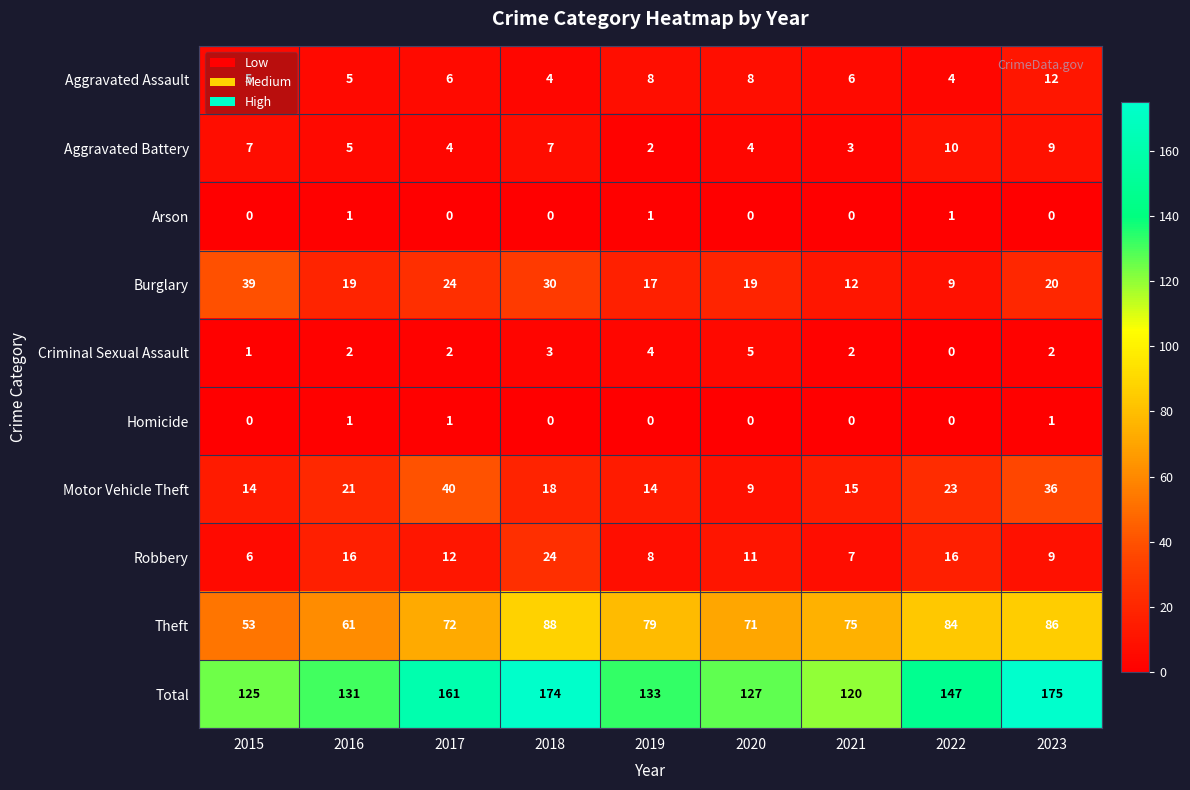

At which category is the sum across all series the highest?

2023